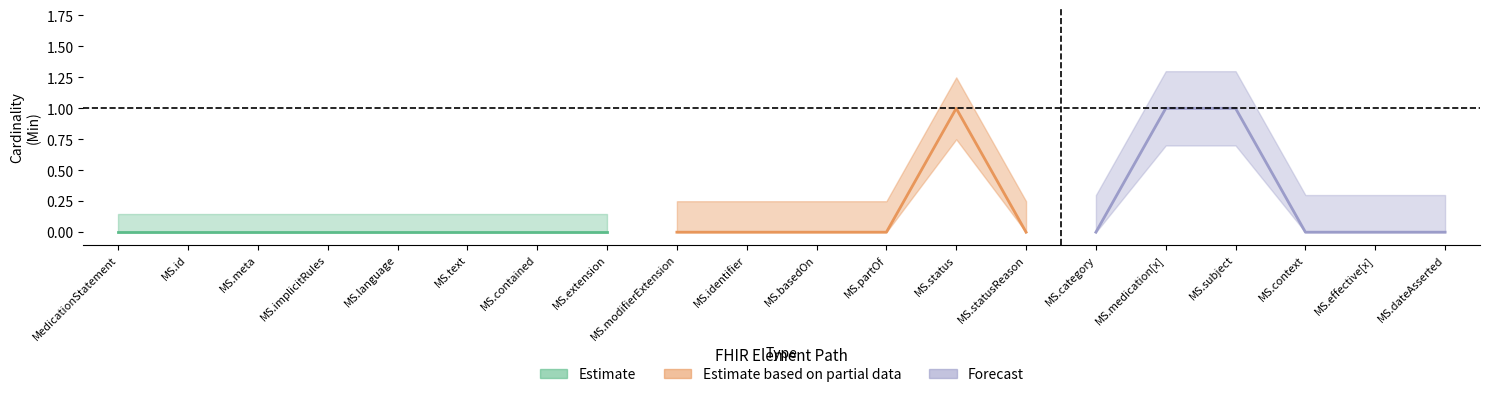

Is the value of Min at MedicationStatement greater than the value of Base Min at MedicationStatement.text?

No